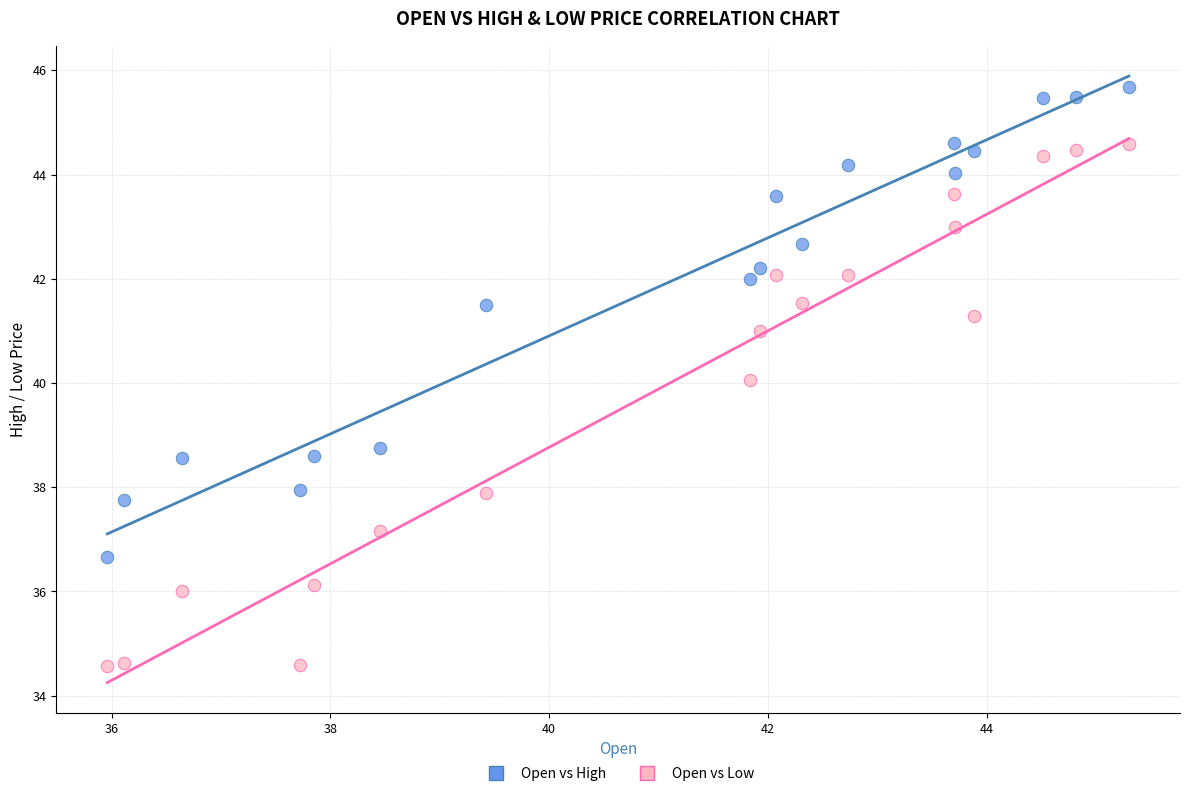

In the Open vs Low series, what Y value is closest to 39?

40.0